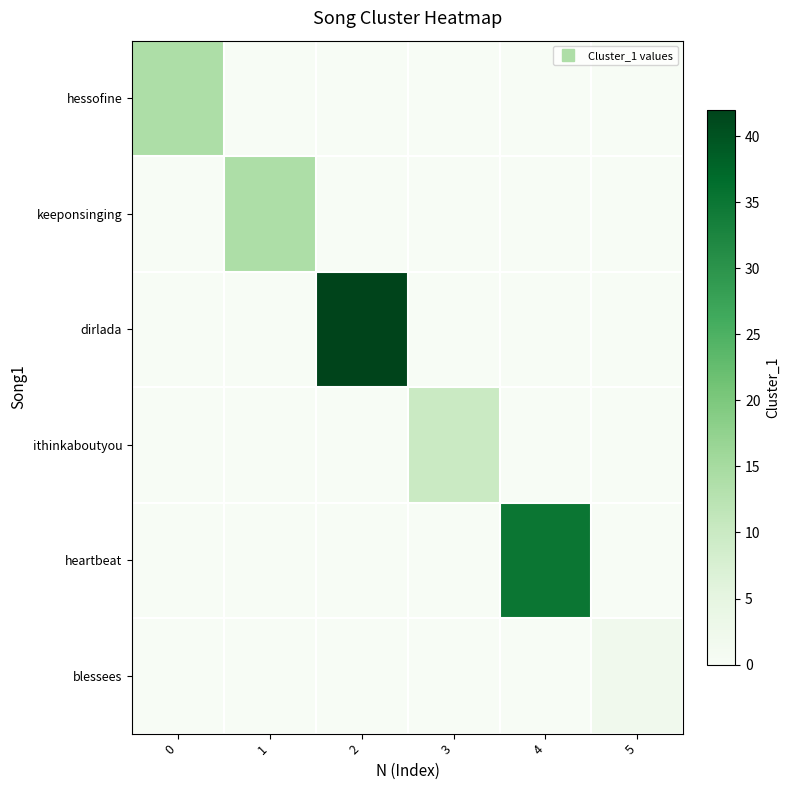

Which series has the widest spread of values?

dirlada